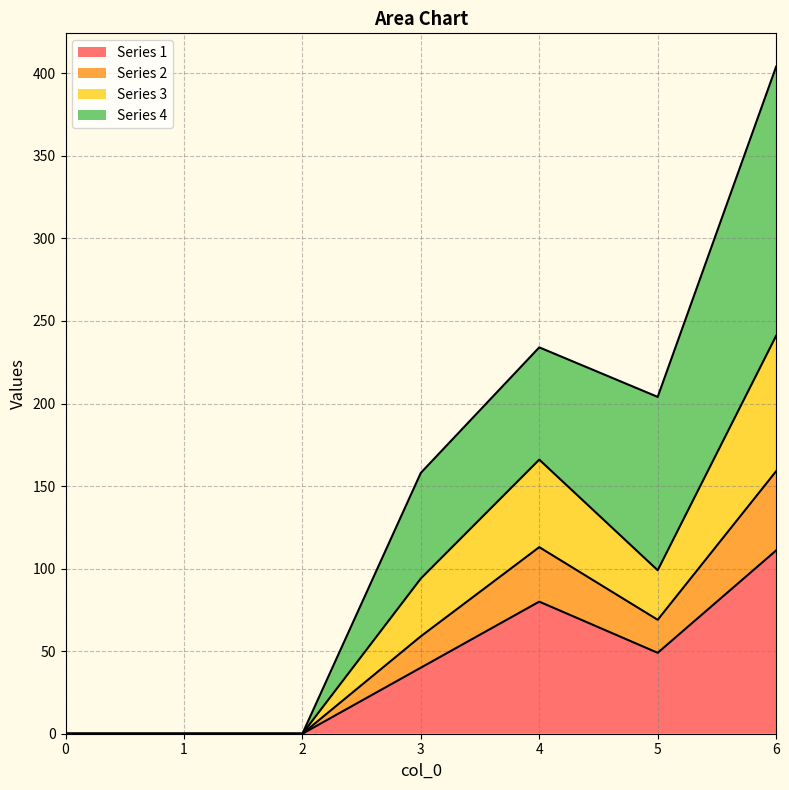

What is the difference between the second highest and second lowest values in the 3 series?

113